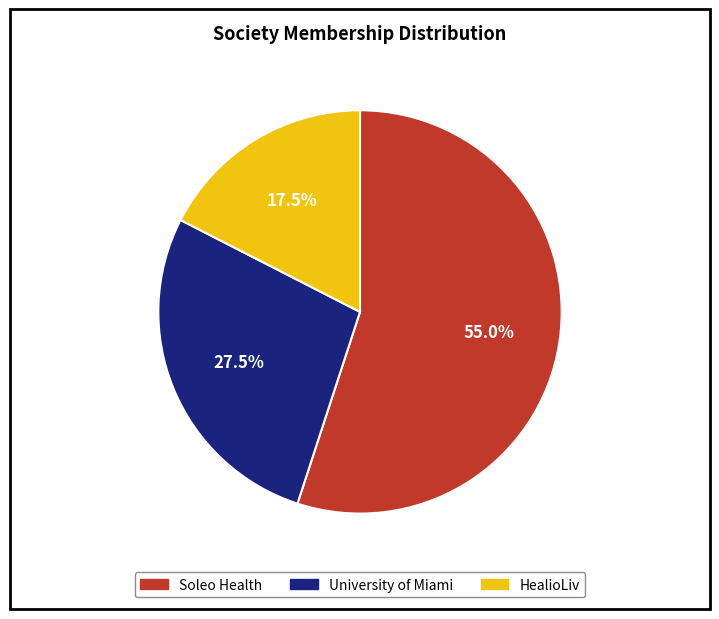

How many slices are in this pie chart?

3